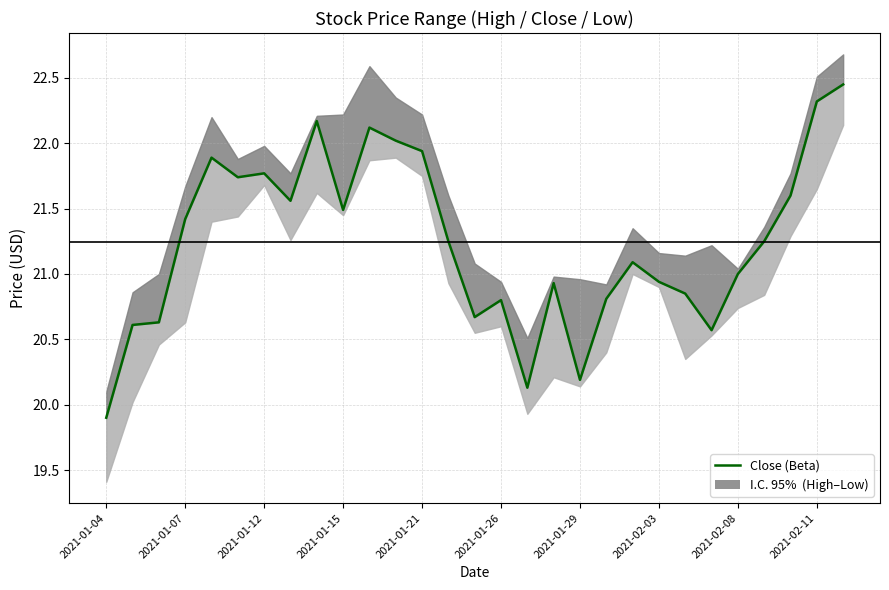

How many lines are shown in the chart?

1